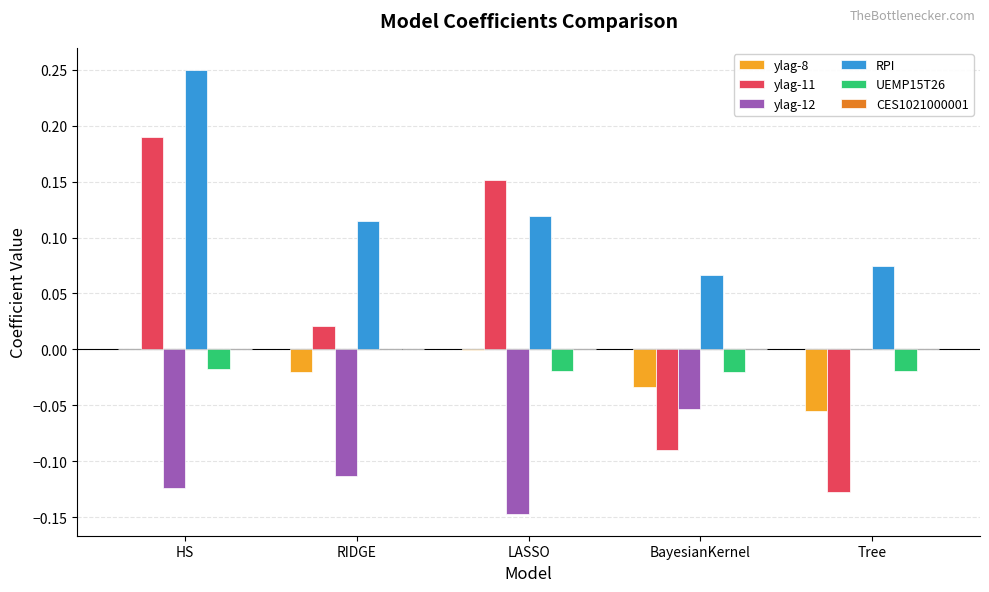

True or false: ylag-12 has a value of -0.0 at BayesianKernel.

False